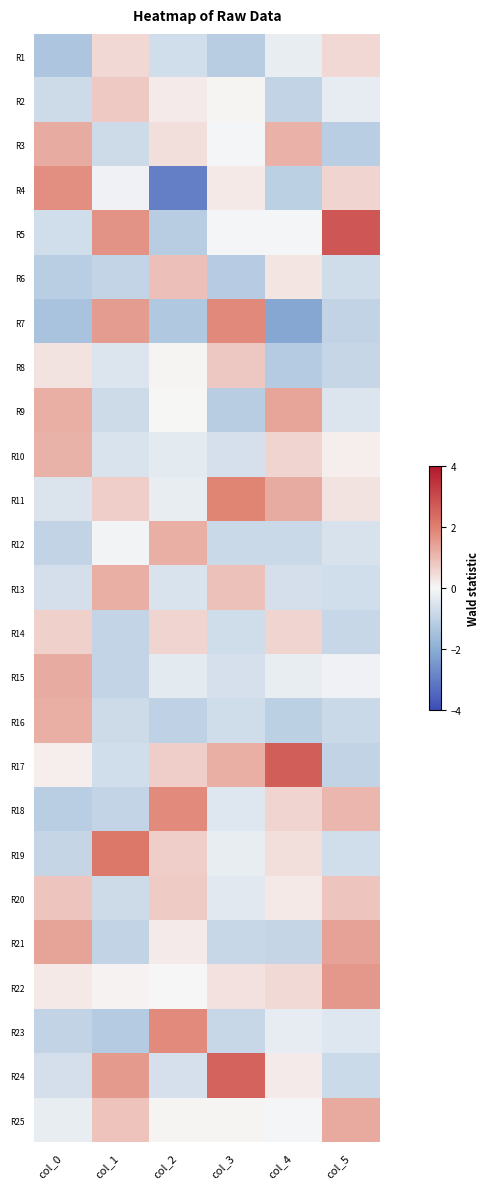

Which series has the widest spread of values?

R4